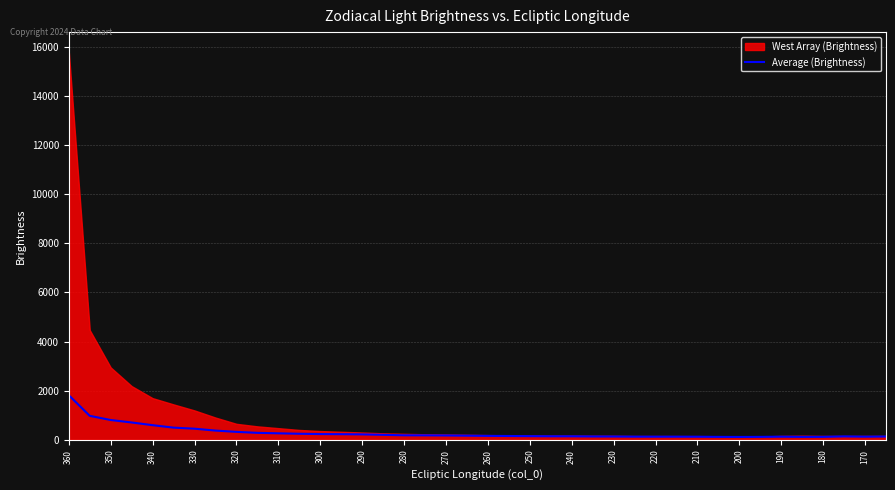

At which label does Average (Brightness) reach its peak?

360